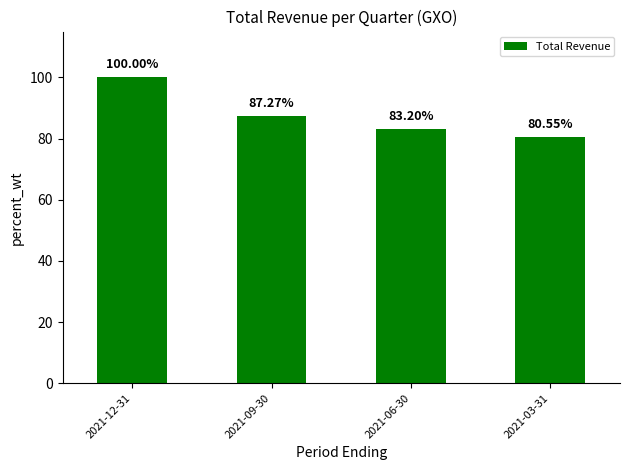

The chart shows a value of 87.3 at 2021-09-30. True or false?

True